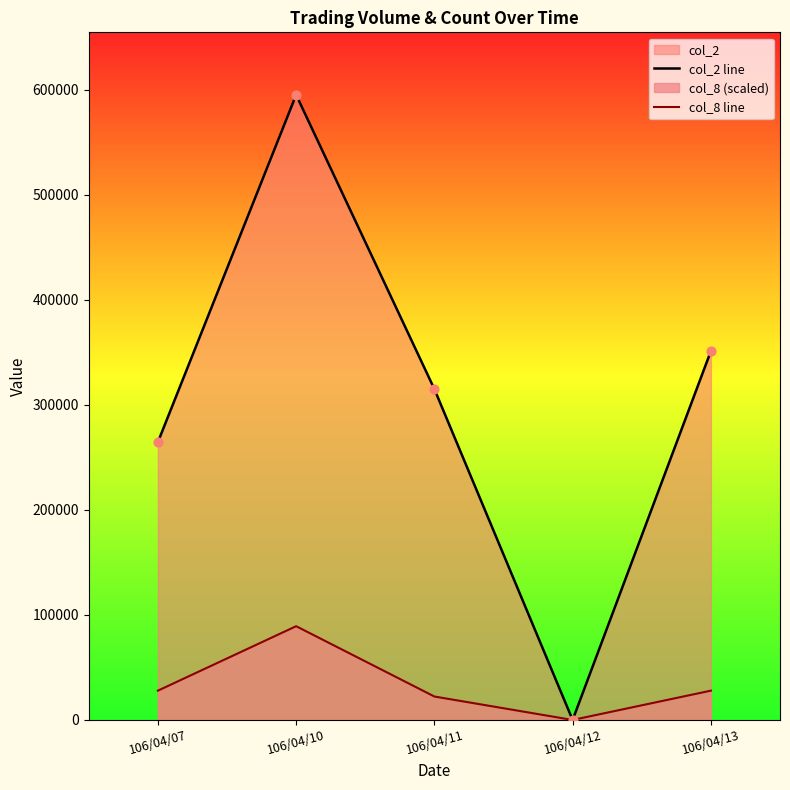

Is the value of col_8 line at 106/04/07 greater than the value of col_2 line at 106/04/07?

No